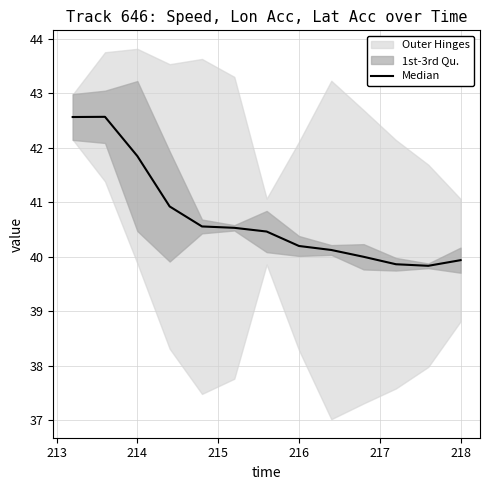

What position from the right is 214?

11